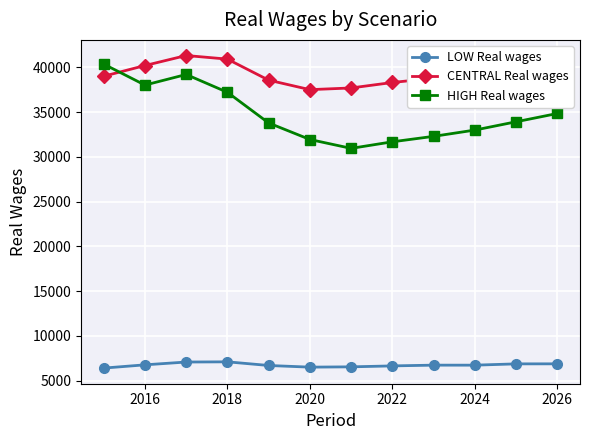

Which series has the largest total across all categories?

CENTRAL Real wages